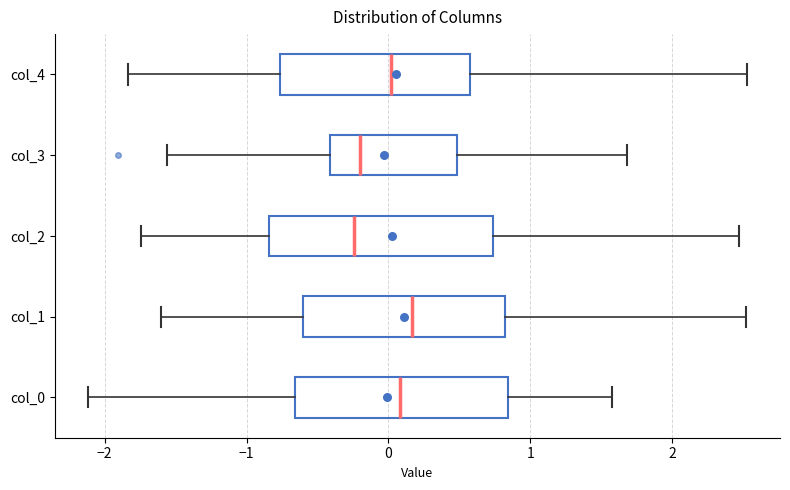

Reading bottom to top, transcribe this box plot: for each box, give where its median line is, the range the box spans, and where its two whiskers end, as read against the x-axis. The values are not printed on the chart, so give them approximately, as read against the axis.

col_0: median 0.1, box -0.7 to 0.8, whiskers -2.1 to 1.6
col_1: median 0.2, box -0.6 to 0.8, whiskers -1.6 to 2.5
col_2: median -0.2, box -0.8 to 0.7, whiskers -1.7 to 2.5
col_3: median -0.2, box -0.4 to 0.5, whiskers -1.6 to 1.7
col_4: median 0.0, box -0.8 to 0.6, whiskers -1.8 to 2.5